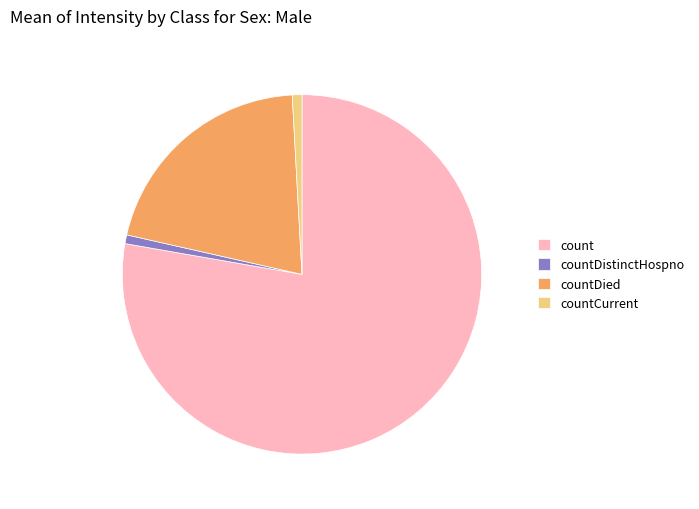

Which slice is the largest?

count